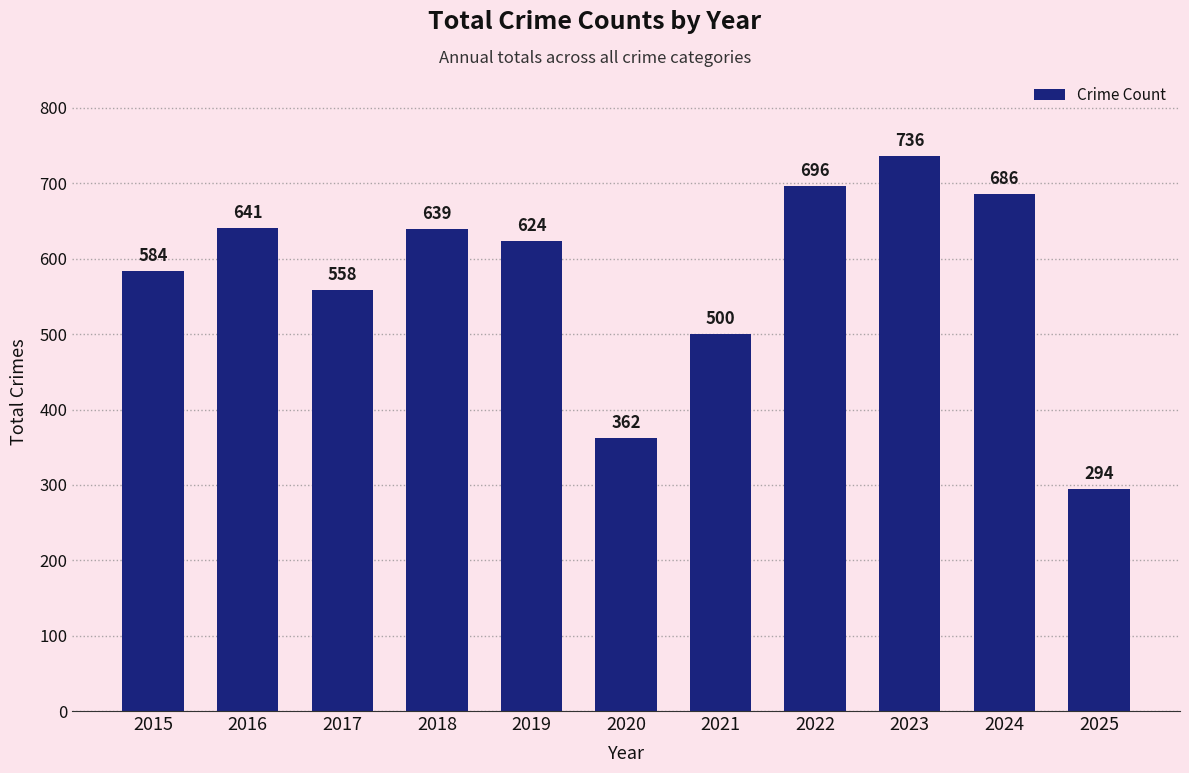

Rank the categories by value from highest to lowest.

2023, 2022, 2024, 2016, 2018, 2019, 2015, 2017, 2021, 2020, 2025